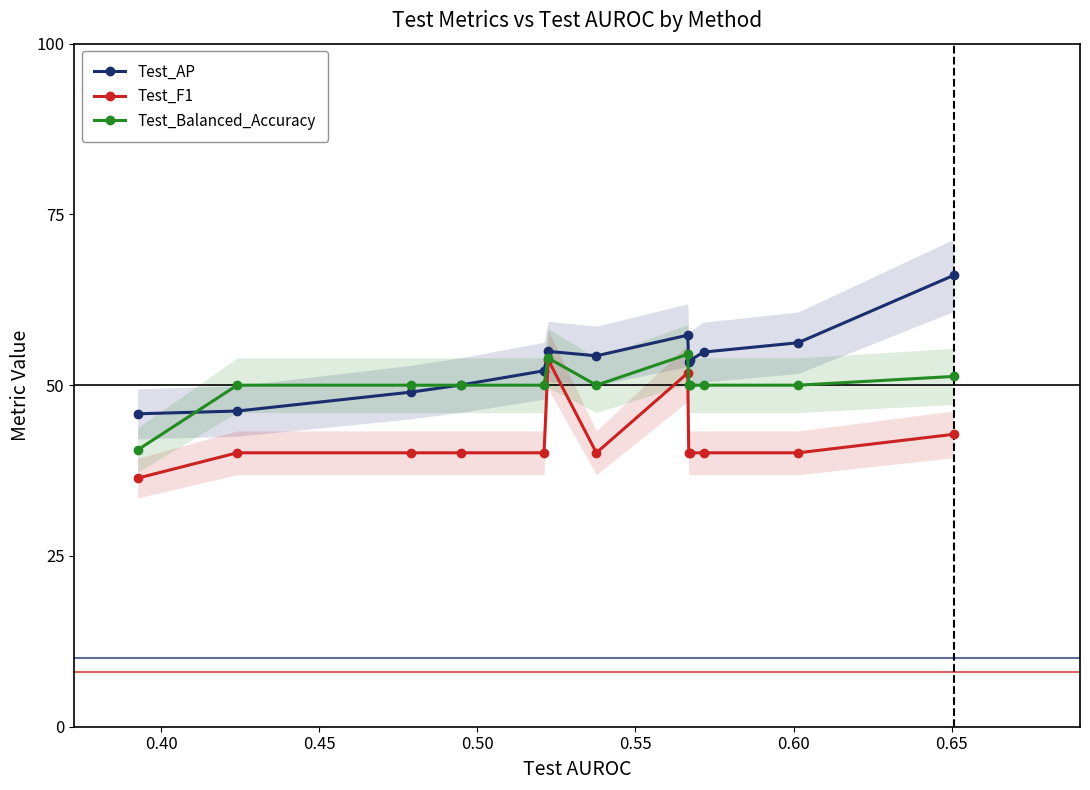

True or false: Test_F1 and Test_Balanced_Accuracy intersect in this chart.

False